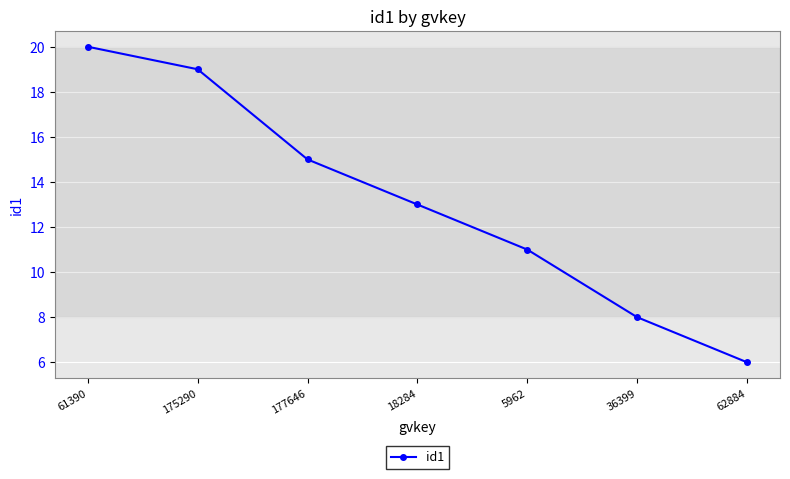

What is the maximum value shown in the chart?

20